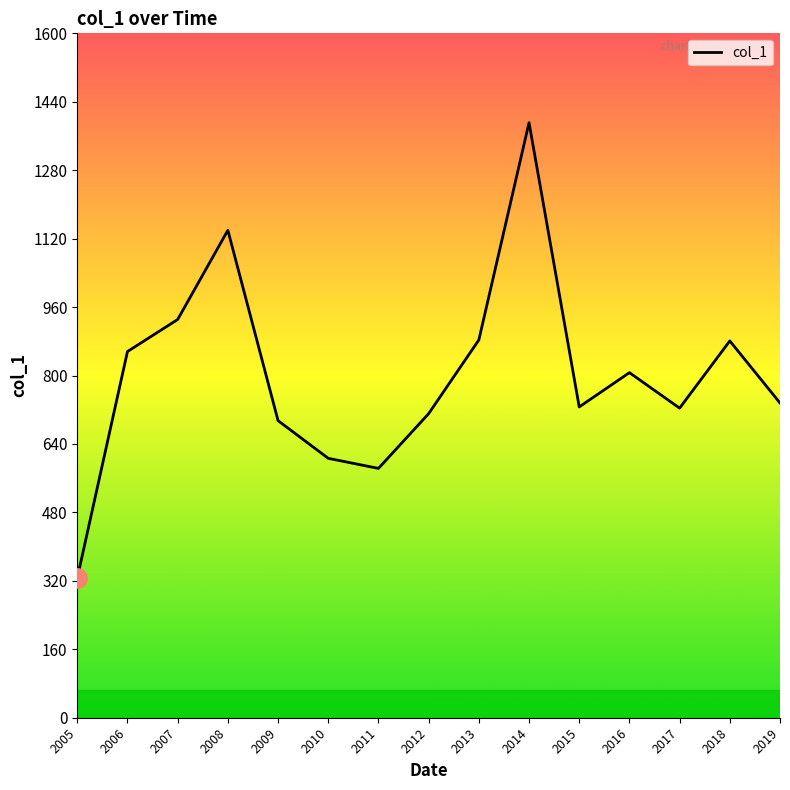

Between 2006 and 2007, which is larger?

2007